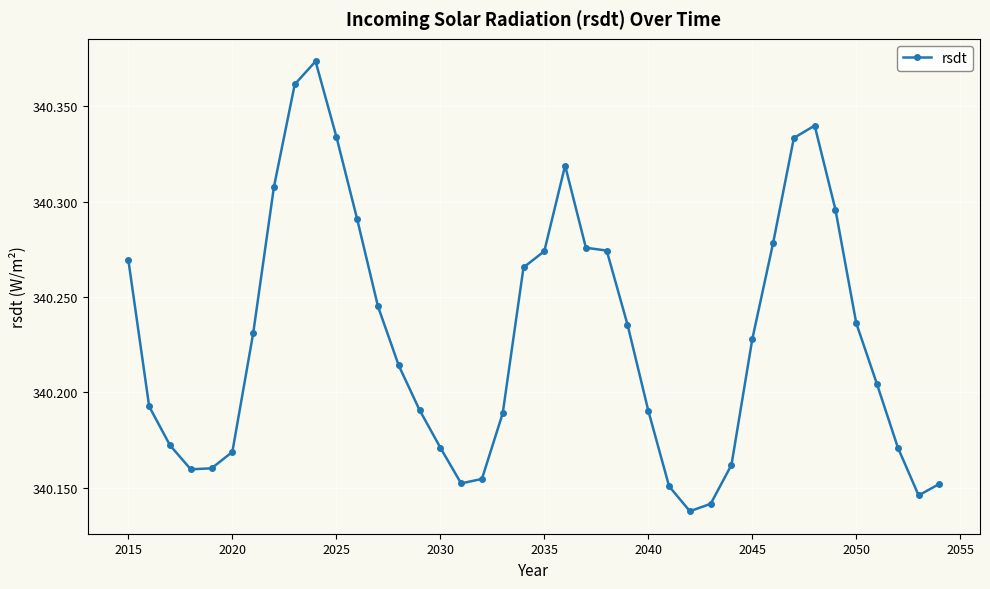

What is the sum of all values?

13609.2